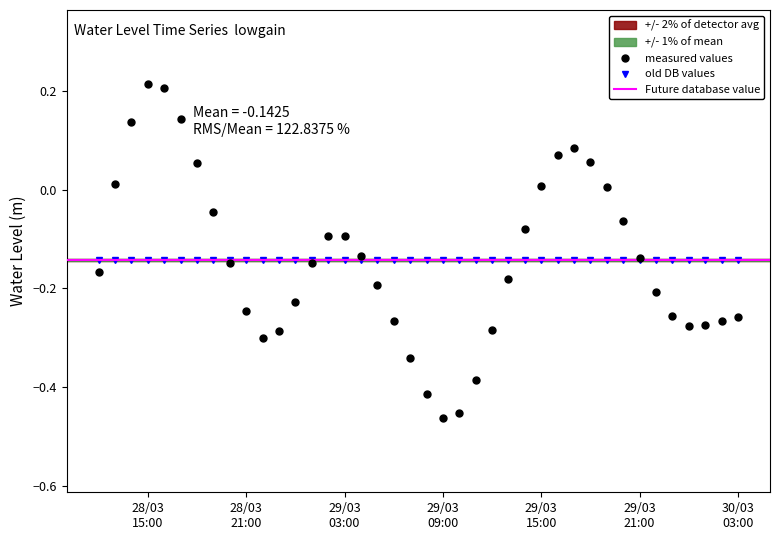

Is this an area chart (filled region under the line)?

No